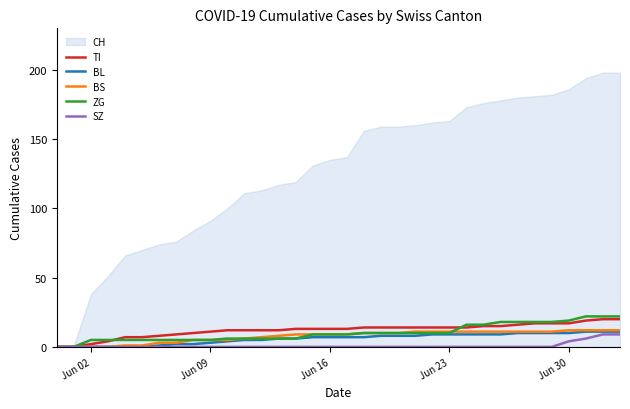

Which series has the widest spread of values?

CH